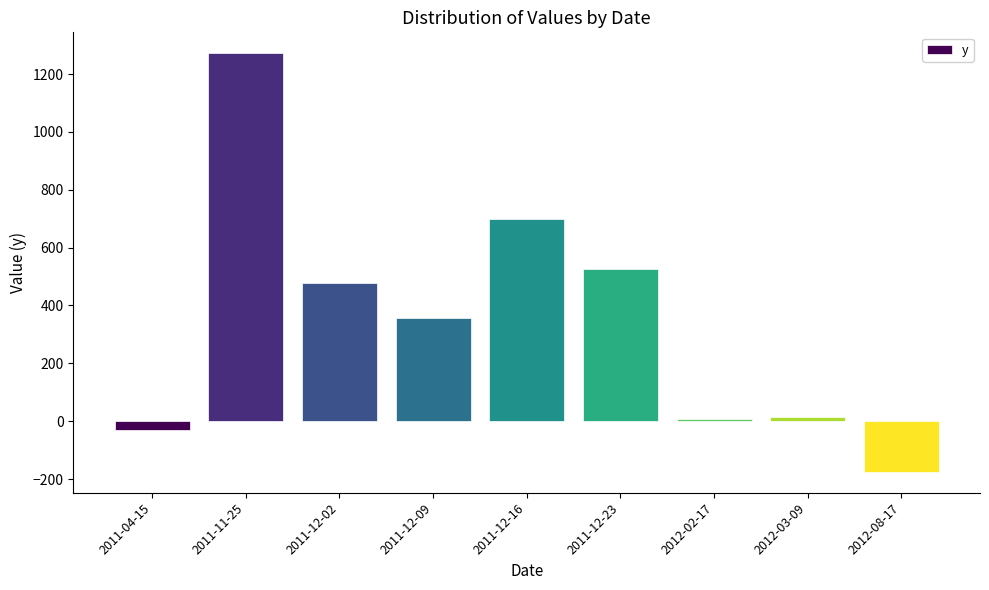

How many series are shown in this chart?

1